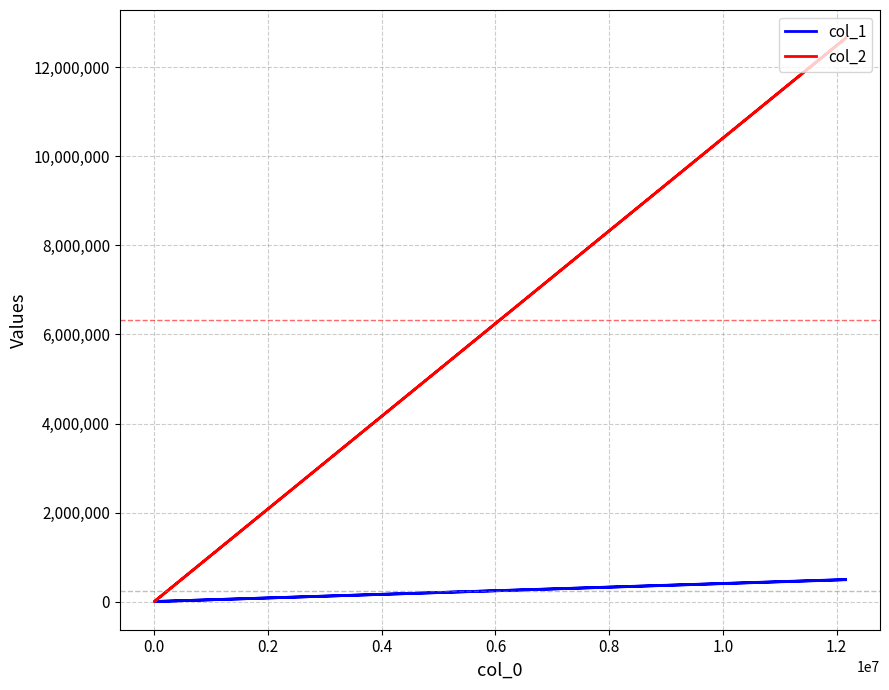

The value of col_1 at 0.0 is 2886. True or false?

False